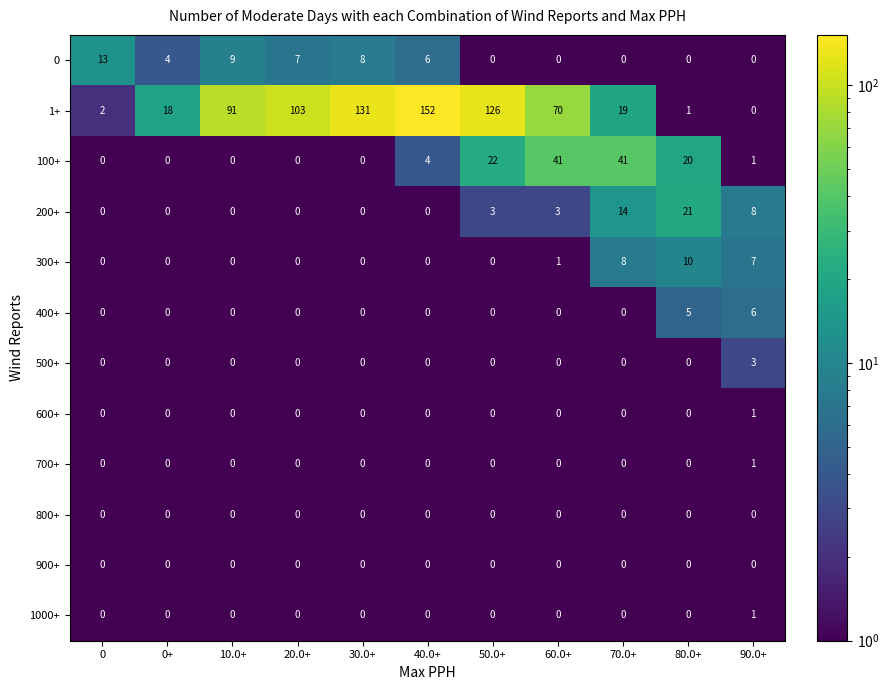

Which series has the largest total across all categories?

1+